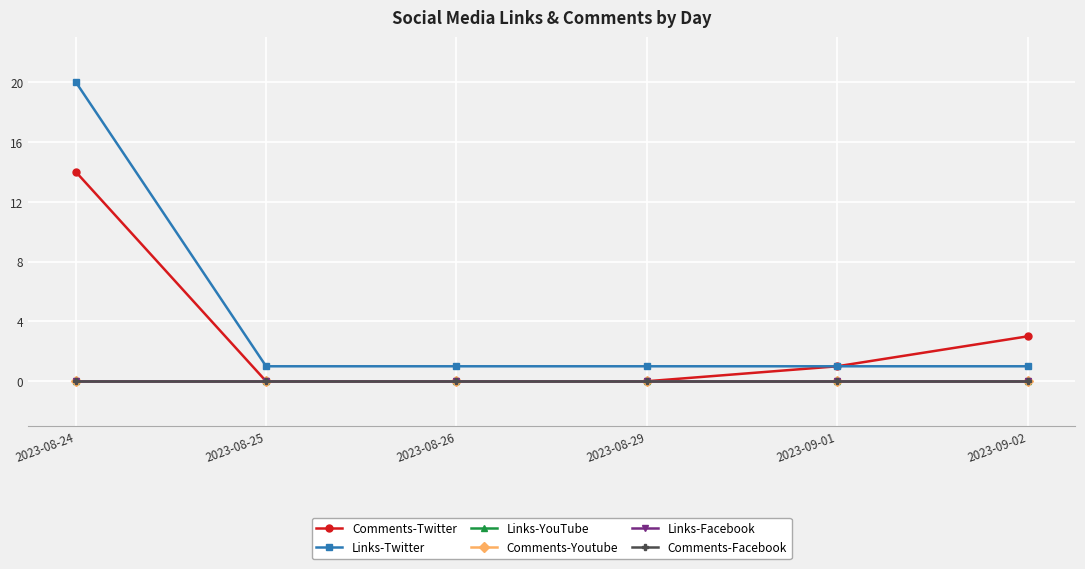

Which category has the highest value across all series?

2023-08-24